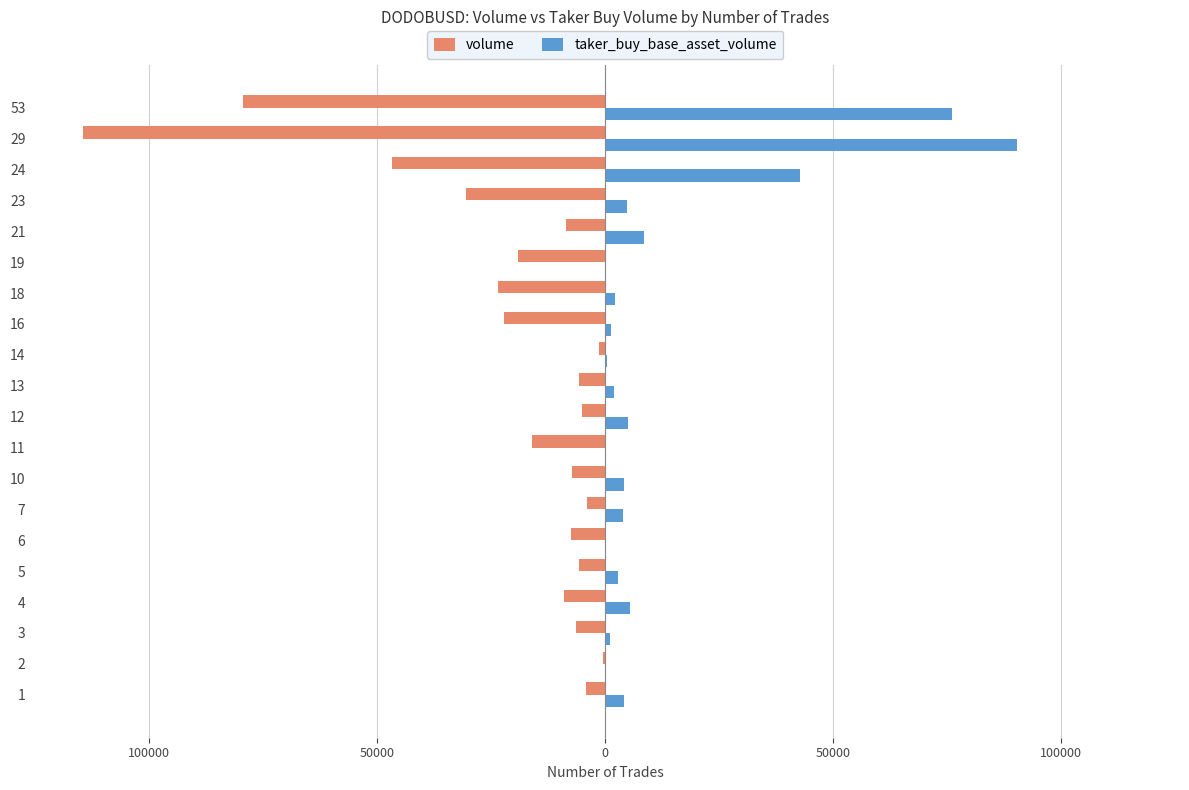

What is the average value of the taker_buy_base_asset_volume series?

12750